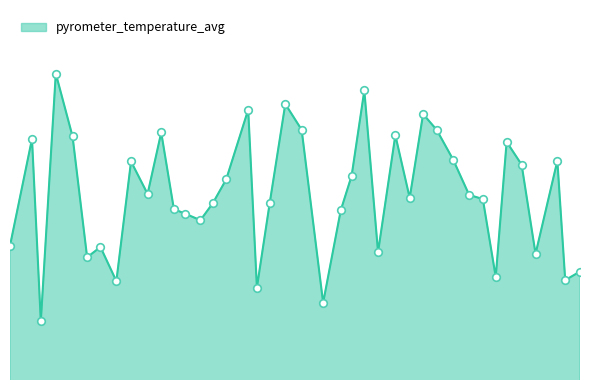

Is this an area chart (filled region under the line)?

Yes